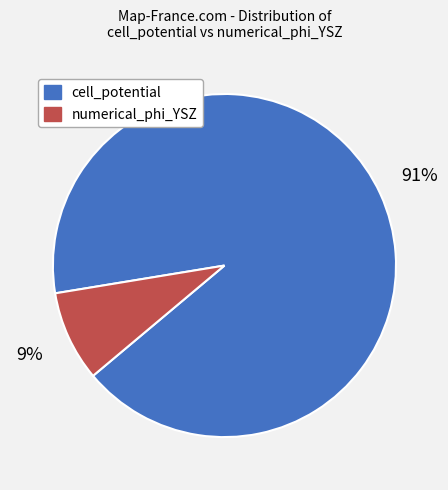

True or false: numerical_phi_YSZ accounts for 1% of the total.

False